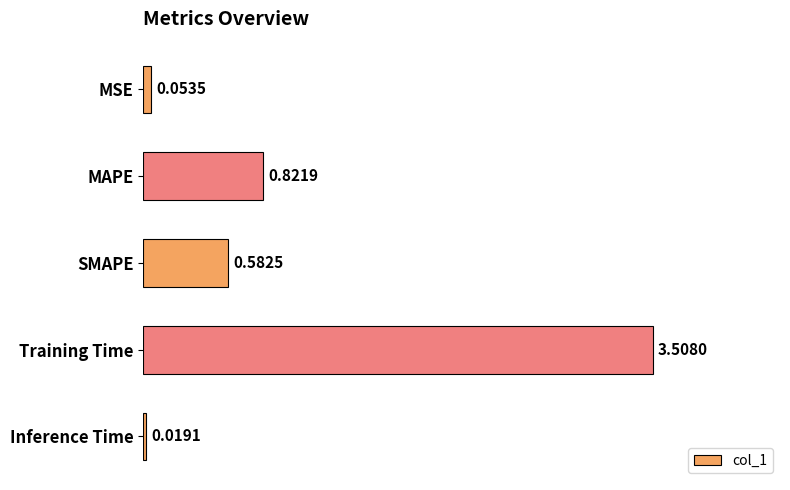

List the labels in order of value, smallest first.

Inference Time, MSE, SMAPE, MAPE, Training Time